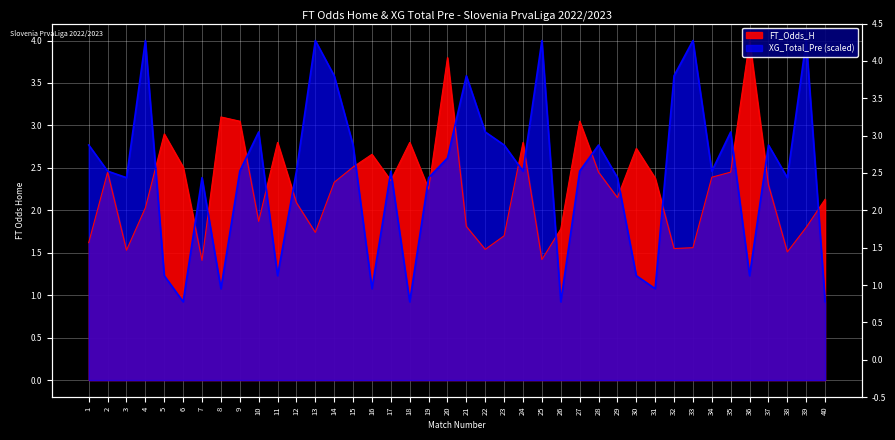

Between 27 and 38, which series saw the biggest shift?

FT_Odds_H